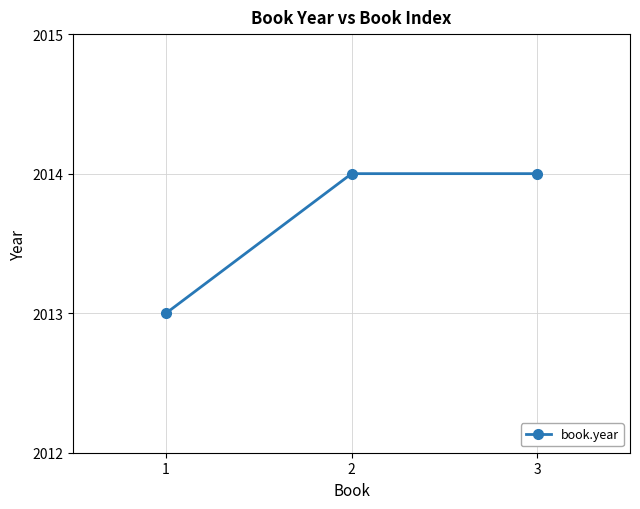

Read the value at 1.

2013